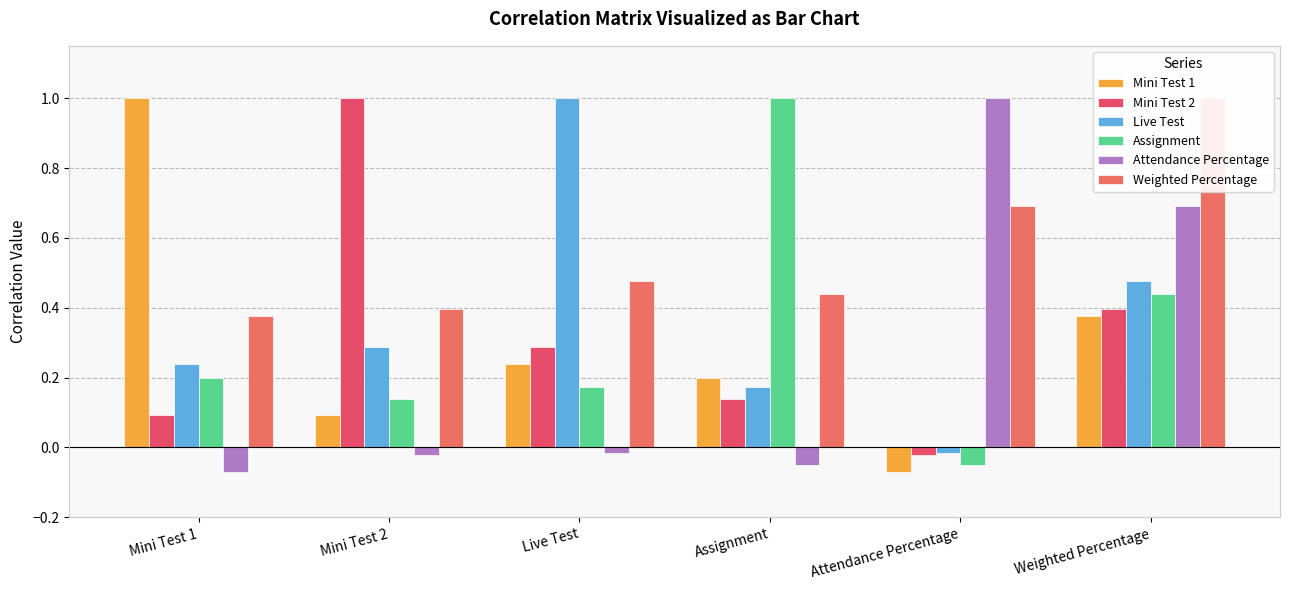

At how many categories does at least one series exceed 0?

6